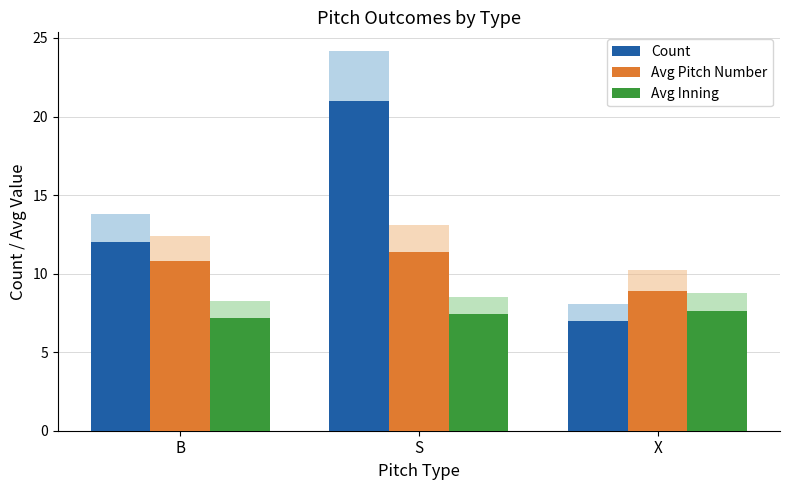

True or false: Avg Inning has a value of 11.4 at B.

False